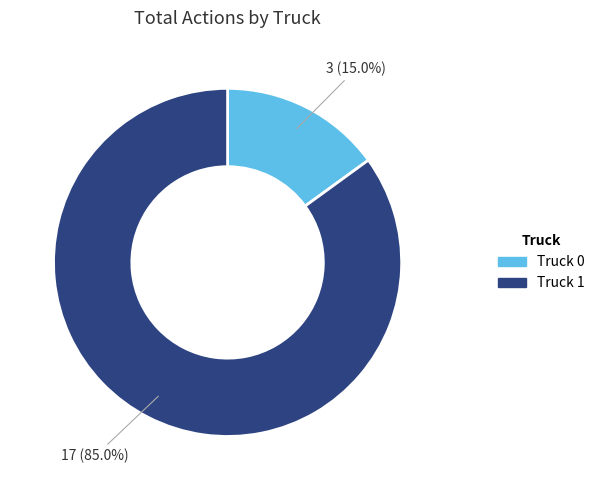

To the nearest percent, what percentage of the pie is Truck 0?

15%